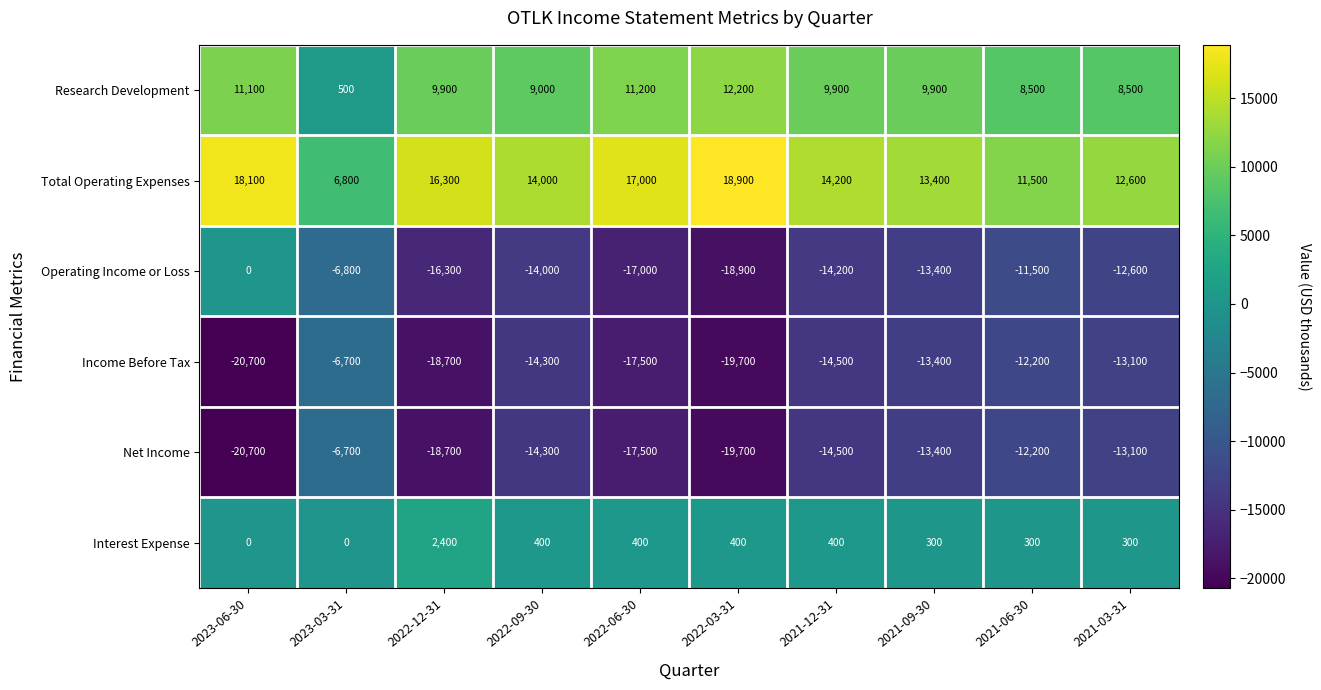

What is the average value of the Interest Expense series?

490